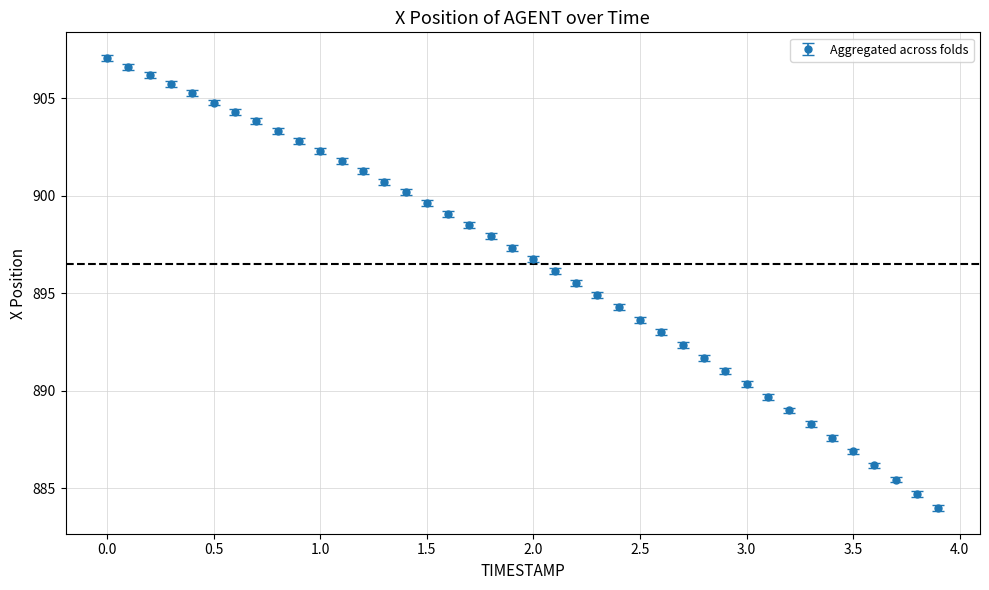

What is the value of the 5th point from the left?

905.2